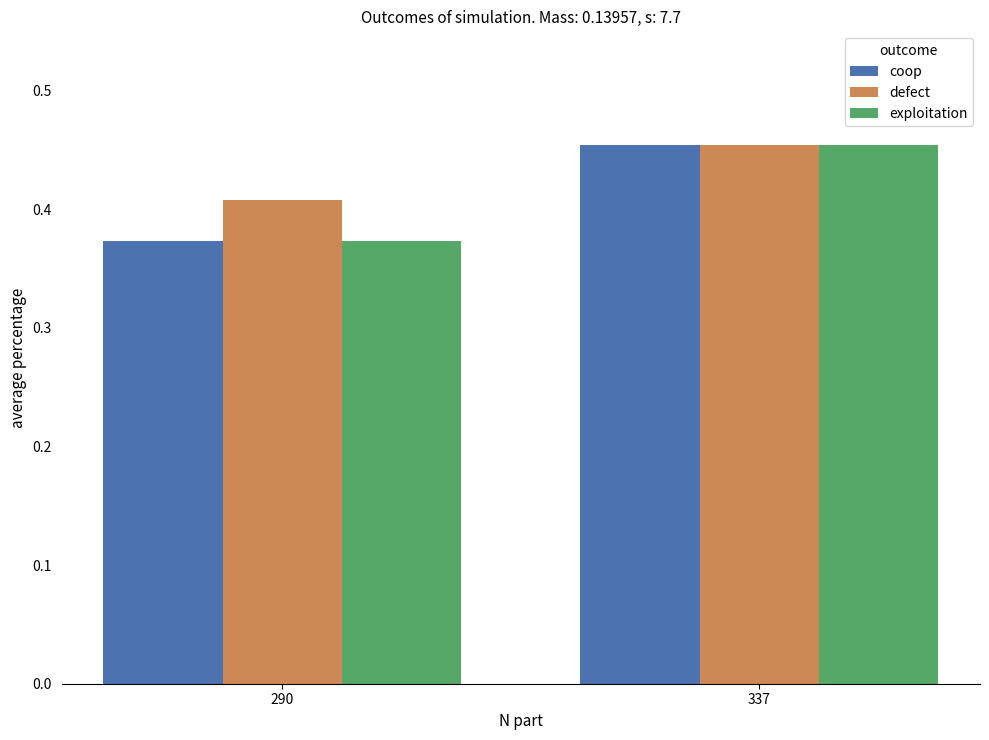

Count the defect values in the range 0 to 1.

2